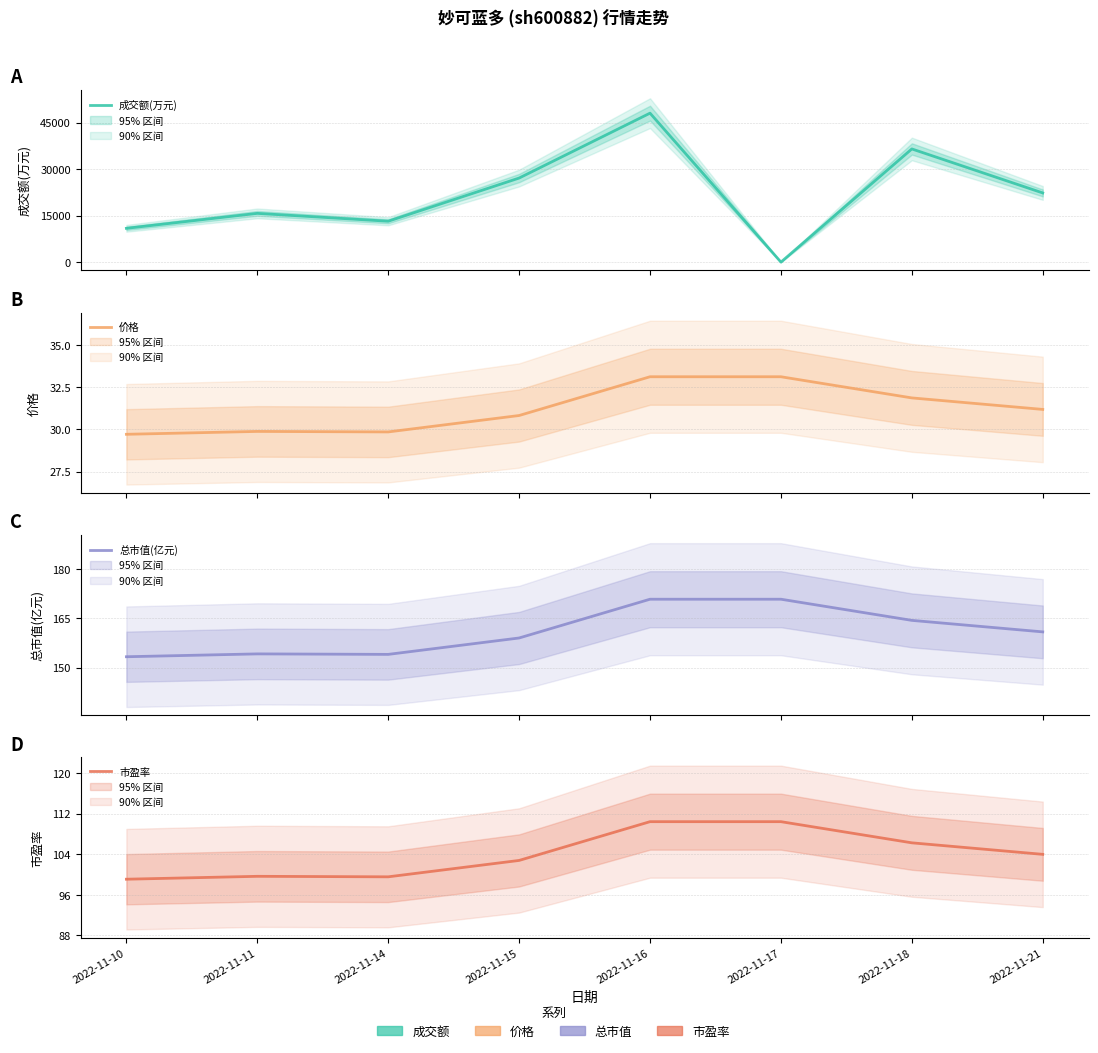

Is this an area chart (filled region under the line)?

No